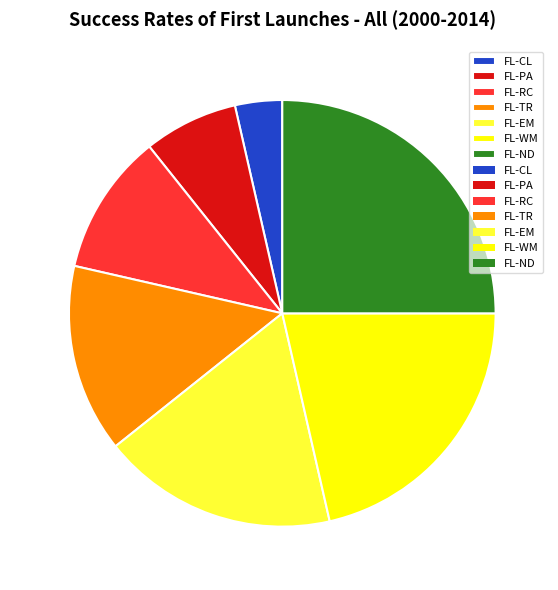

Which slice is the largest?

FL-ND